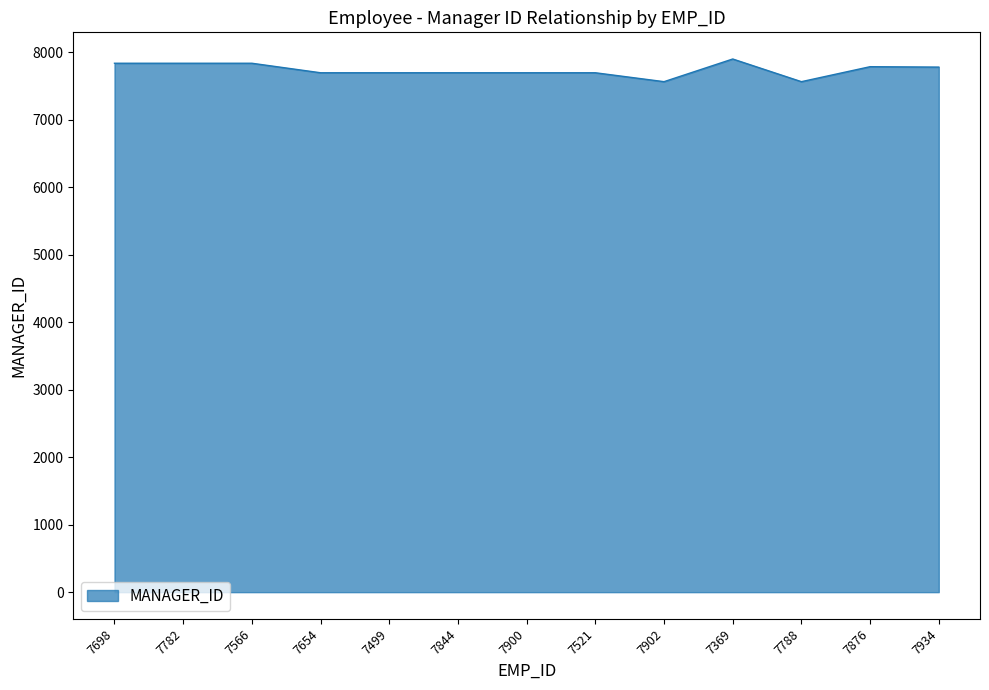

The value at 7876 is 4703. True or false?

False